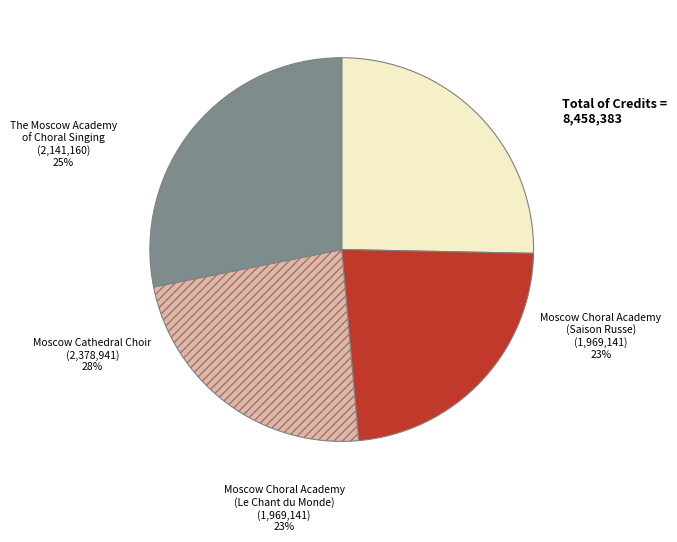

Is the sum of Moscow Choral Academy (Saison Russe) and Moscow Cathedral Choir greater than half?

Yes